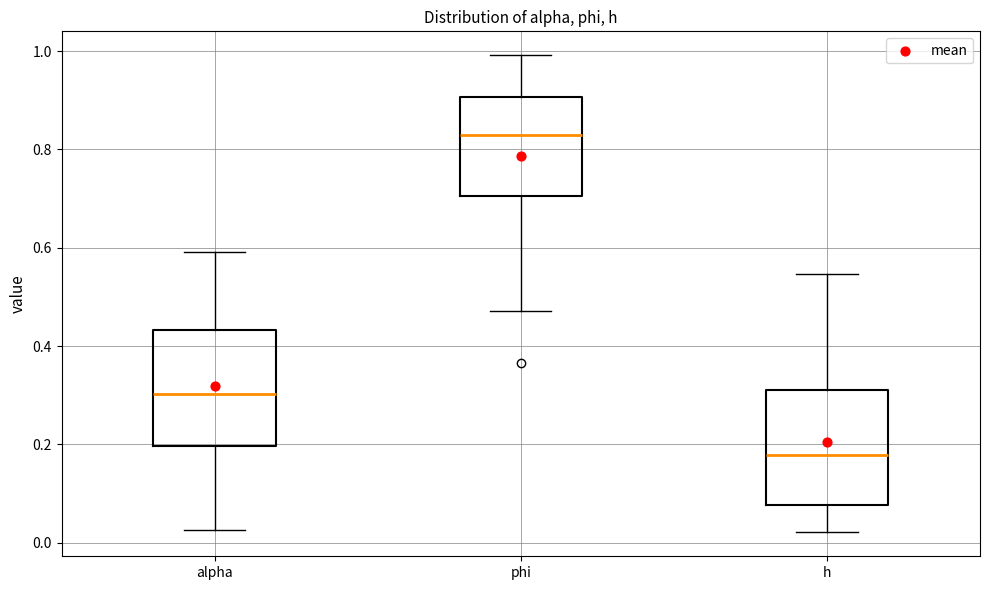

Reading left to right, transcribe this box plot: for each box, give where its median line is, the range the box spans, and where its two whiskers end, as read against the y-axis. The values are not printed on the chart, so give them approximately, as read against the axis.

alpha: median 0.30, box 0.20 to 0.44, whiskers 0.02 to 0.60
phi: median 0.82, box 0.70 to 0.90, whiskers 0.48 to 1.00
h: median 0.18, box 0.08 to 0.32, whiskers 0.02 to 0.54